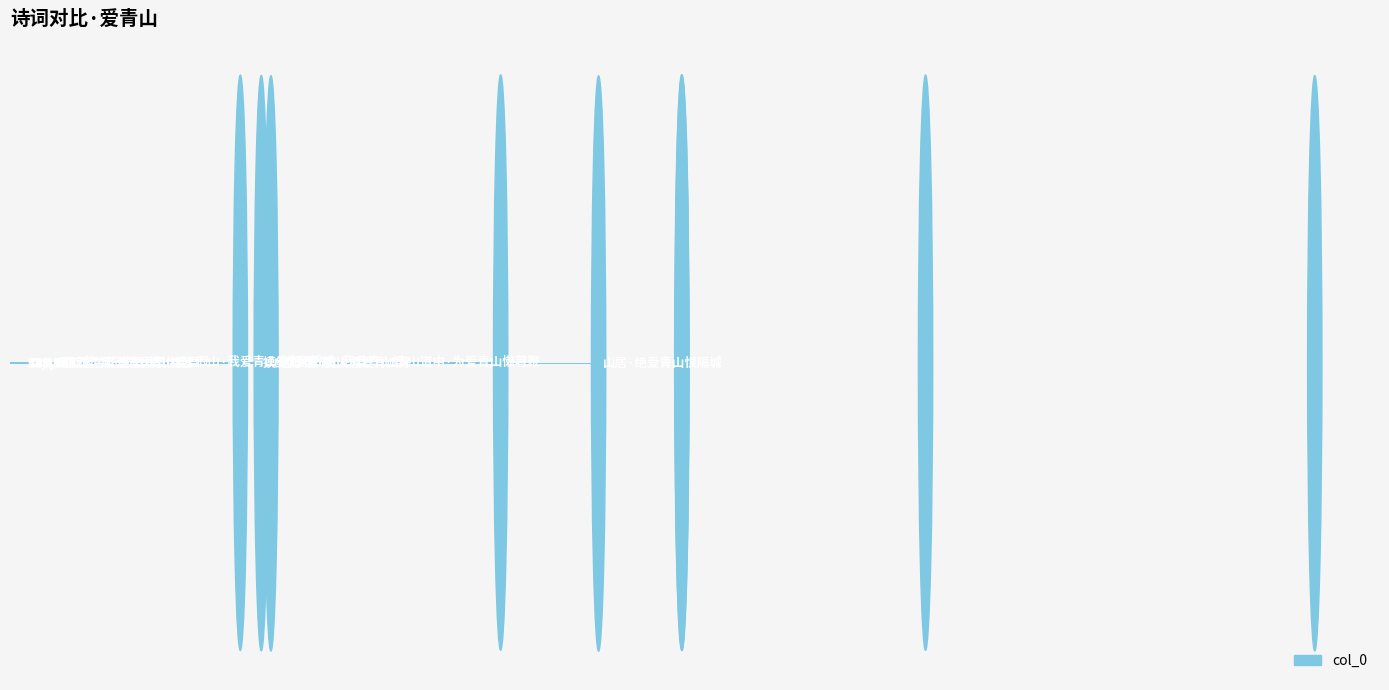

What is the value of the 3rd bar from the top?

259760